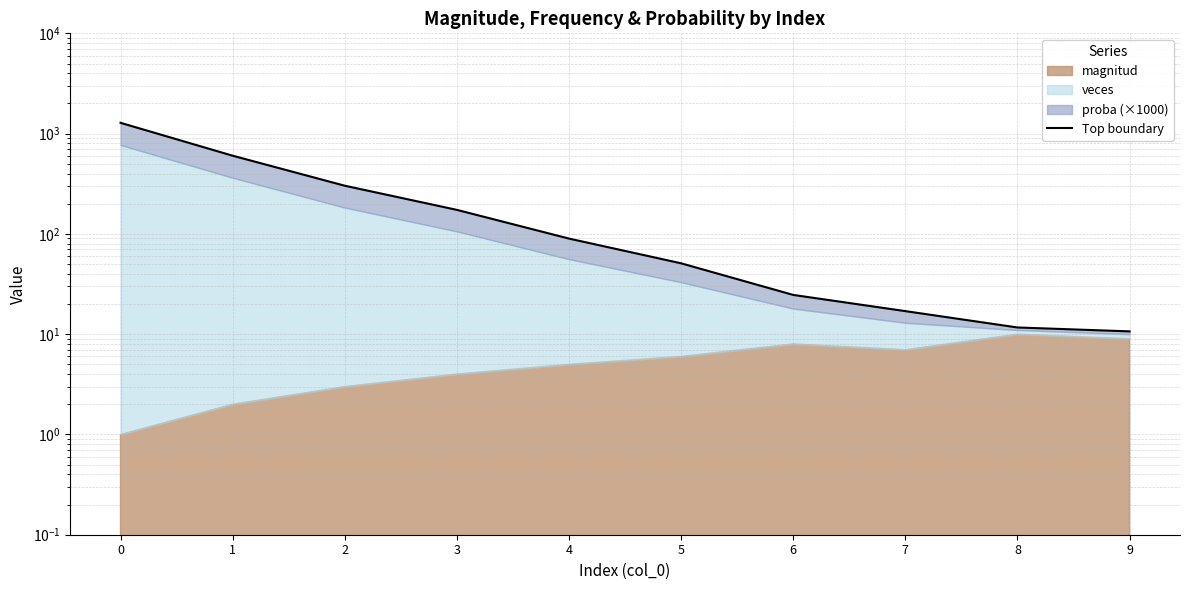

What is the value of the 4th point from the left?

173.6